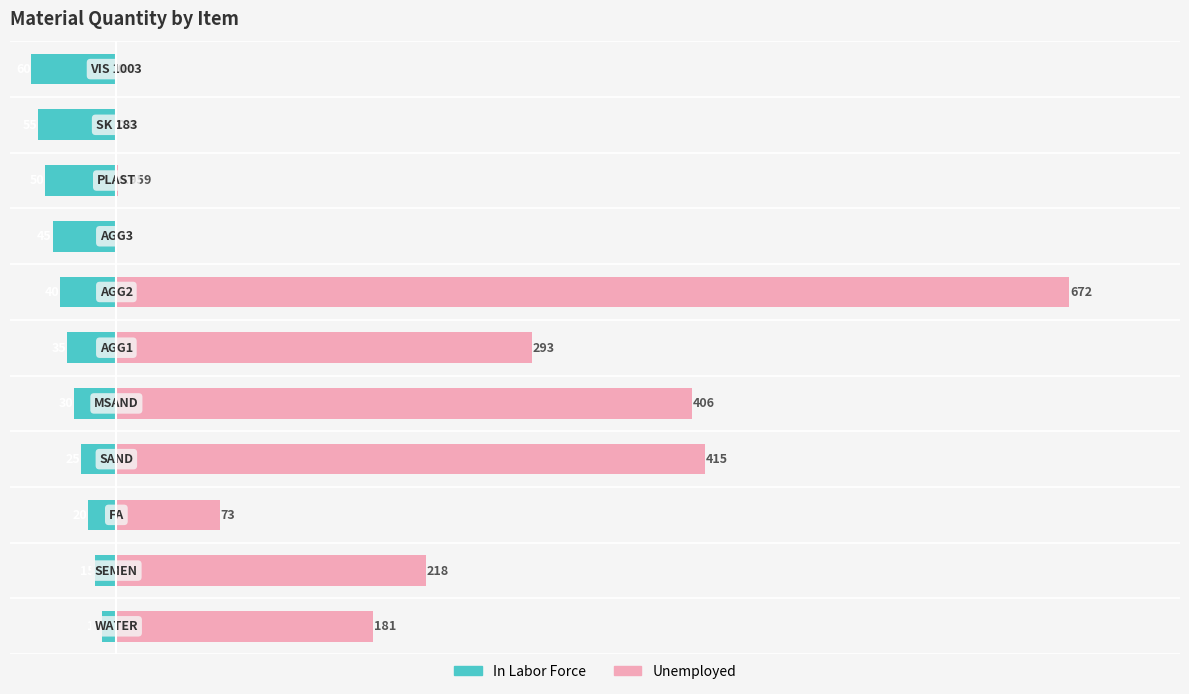

Reading right to left, list all the values displayed in this chart.

In Labor Force: -60.0	-55.0	-50.0	-45.0	-40.0	-35.0	-30.0	-25.0	-20.0	-15.0	-10.0
Unemployed: 0.0	0.0	1.0	0.0	672.0	293.0	406.0	415.0	73.0	218.0	181.0